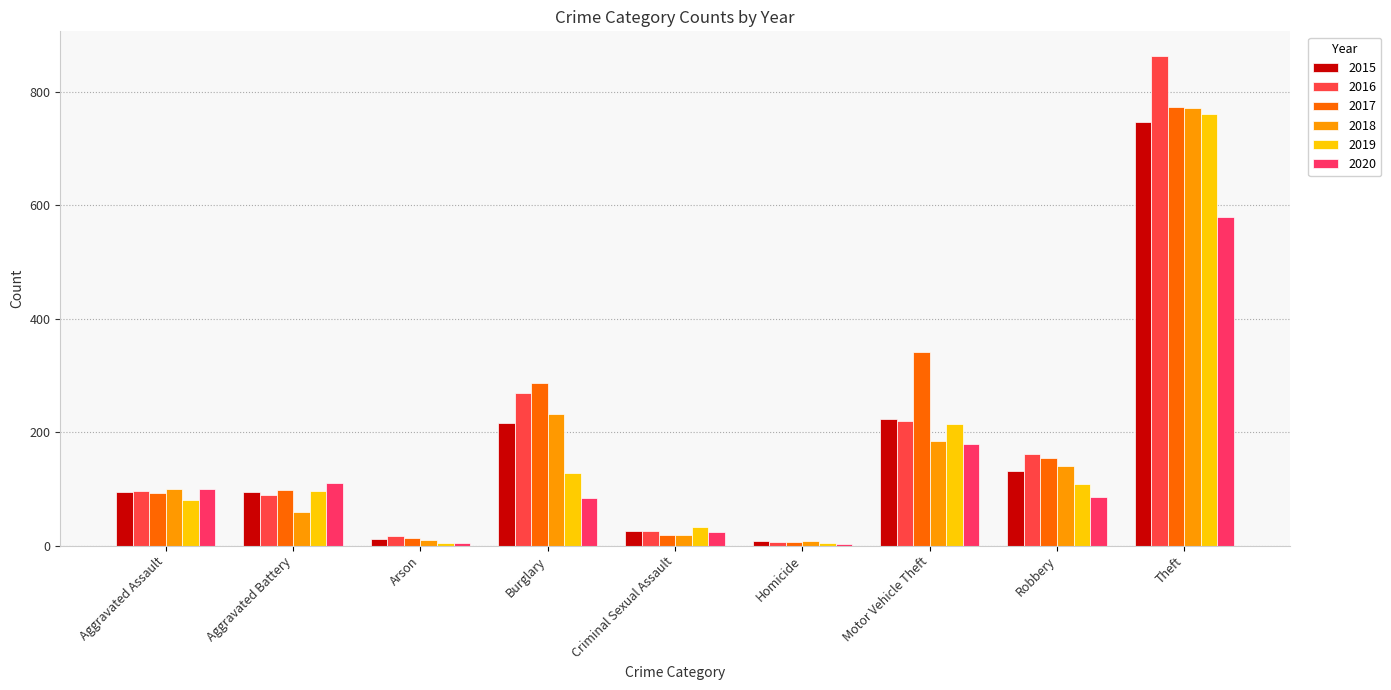

Is the value of 2015 at Aggravated Battery greater than the value of 2018 at Criminal Sexual Assault?

Yes